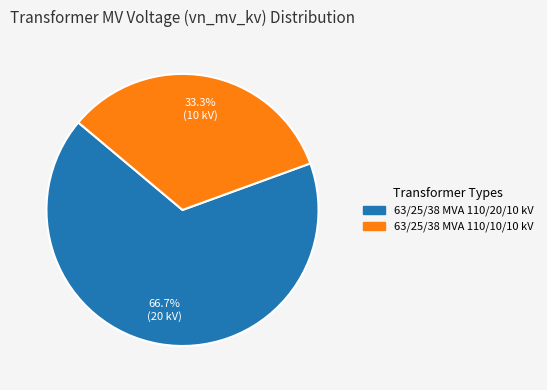

To the nearest percent, what portion does 63/25/38 MVA 110/20/10 kV represent?

67%